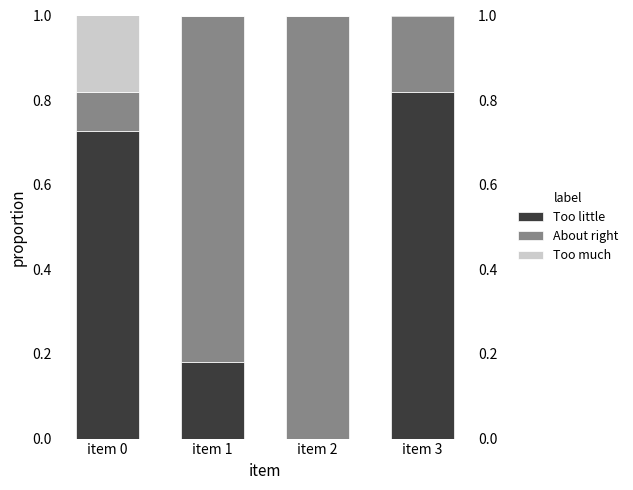

How many bars are there in each group?

3